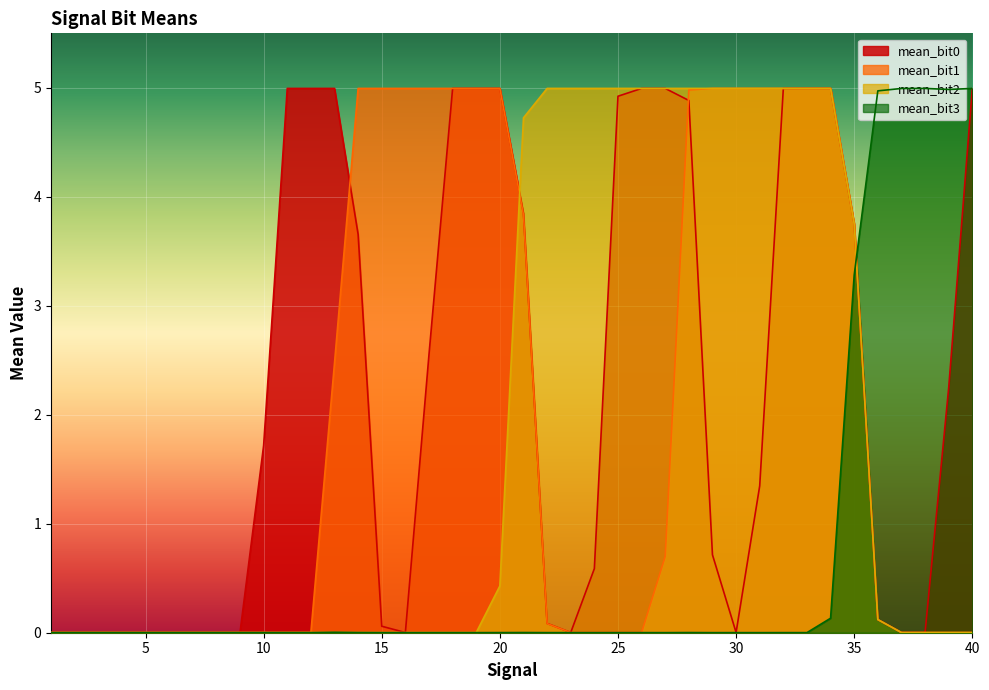

What is the difference between the highest and lowest values at 10?

1.7